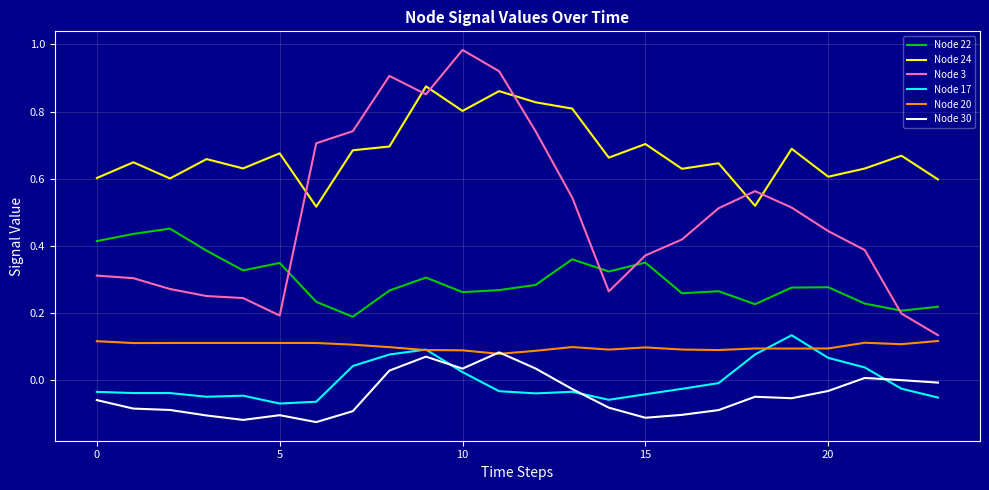

True or false: Node 3 and Node 30 intersect in this chart.

False